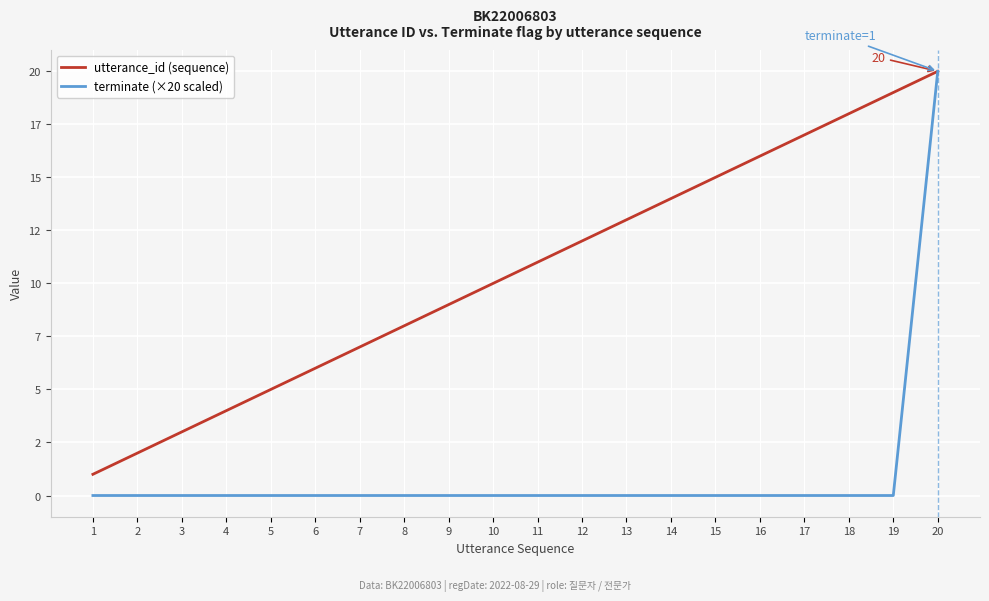

Rank the series at 9 from lowest to highest value.

terminate (×20 scaled), utterance_id (sequence)